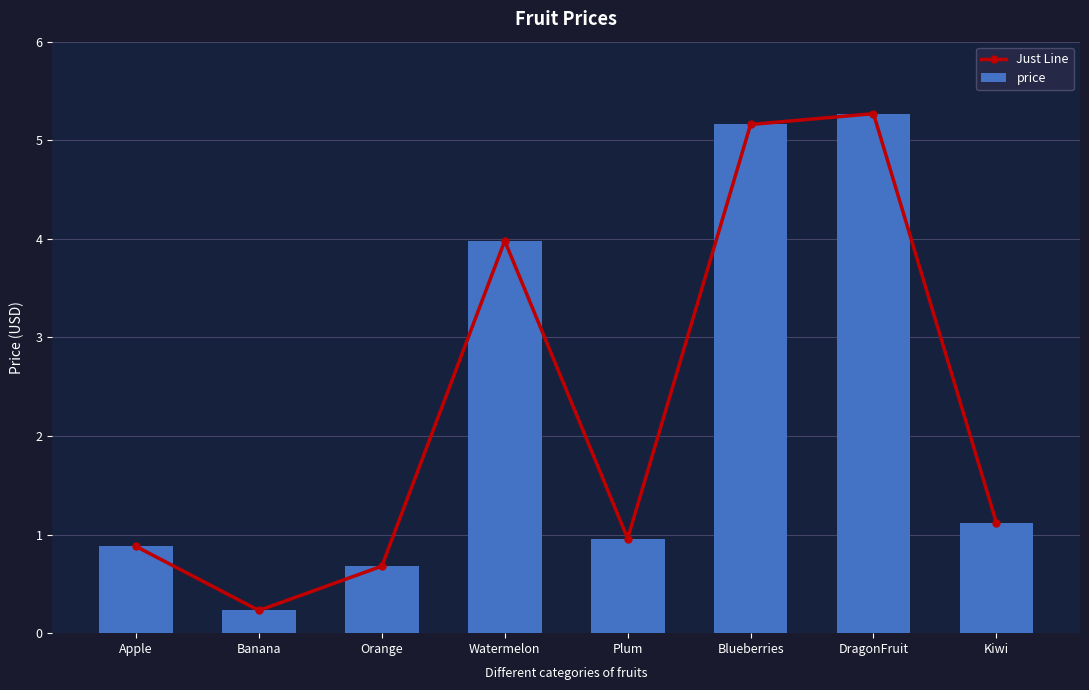

What is the value of the price bar at the 7th from the left?

5.3